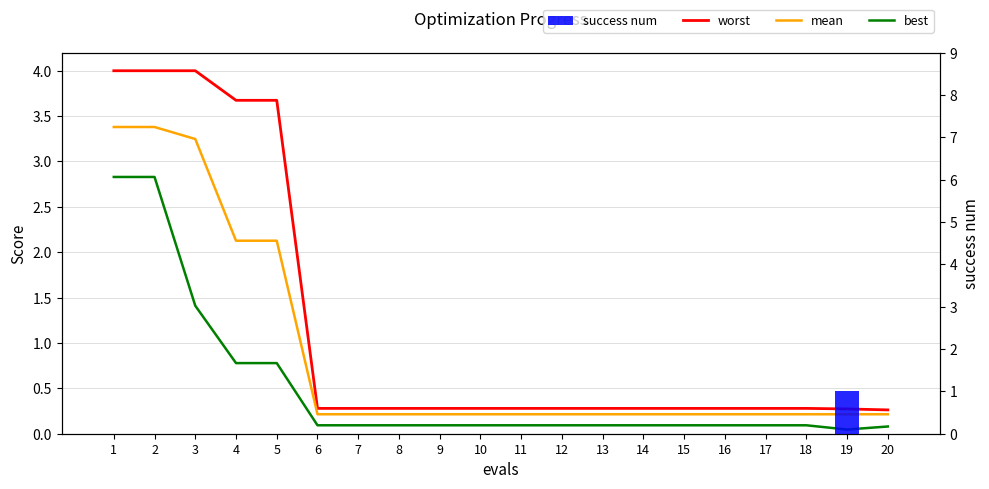

What value does the mean series have at 16?

0.2